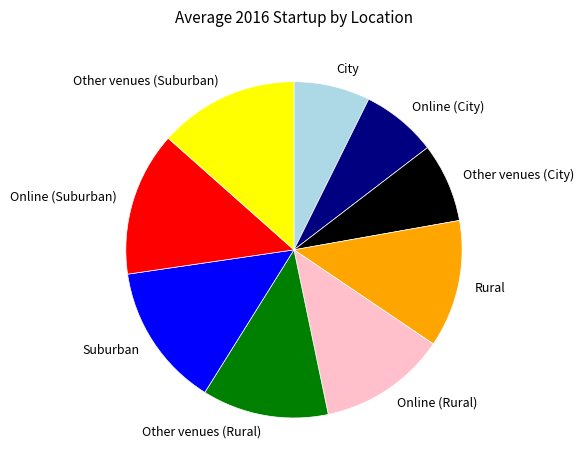

Is the sum of Other venues (Suburban) and Other venues (Rural) greater than half?

No